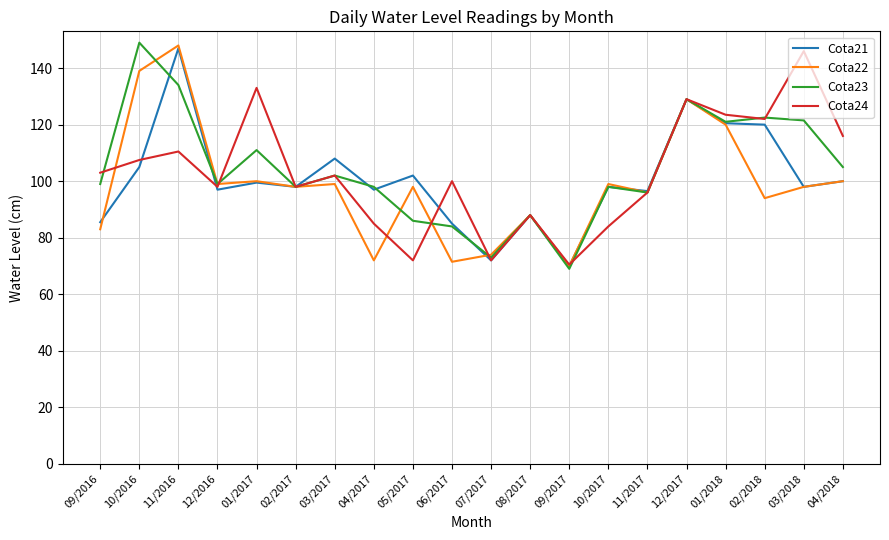

Is it true that Cota21 equals 167.9 at 10/2017?

False